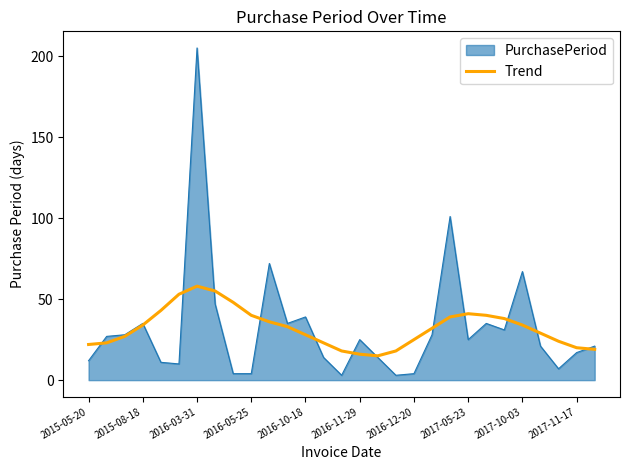

List the series in order of their peak value, highest first.

PurchasePeriod, Trend